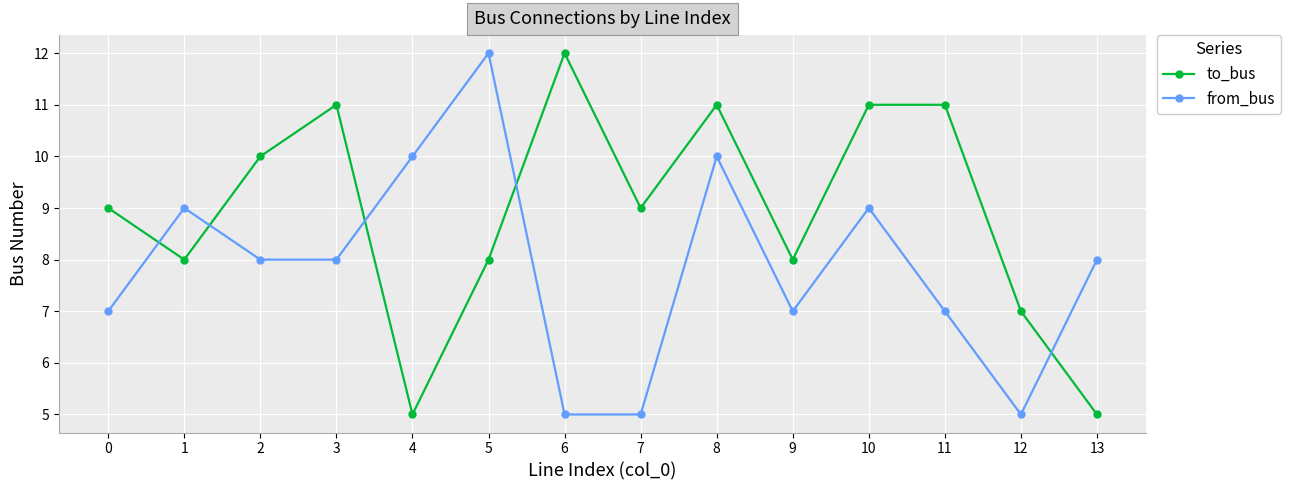

Rank the series at 4 from lowest to highest value.

to_bus, from_bus